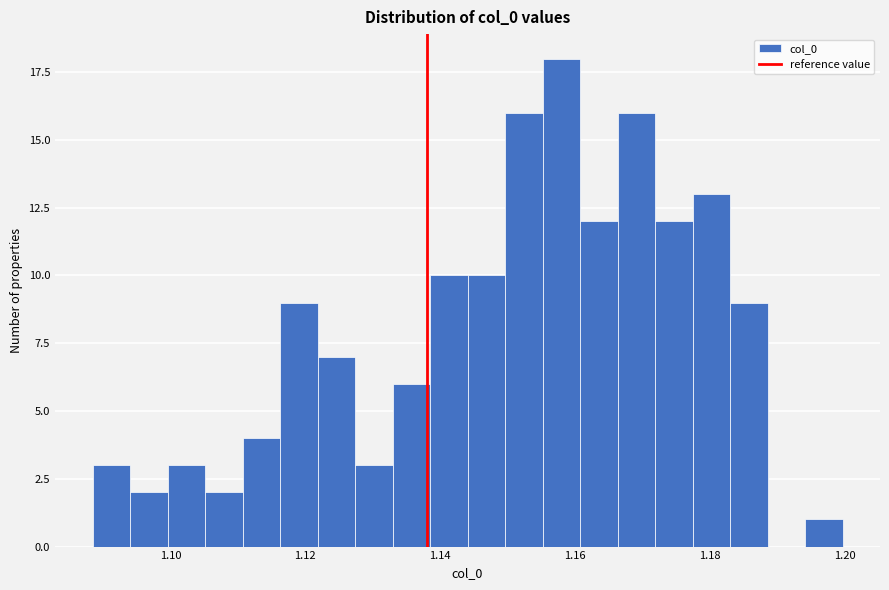

Read against the x-axis, roughly where is the centre of the tallest bar?

1.158